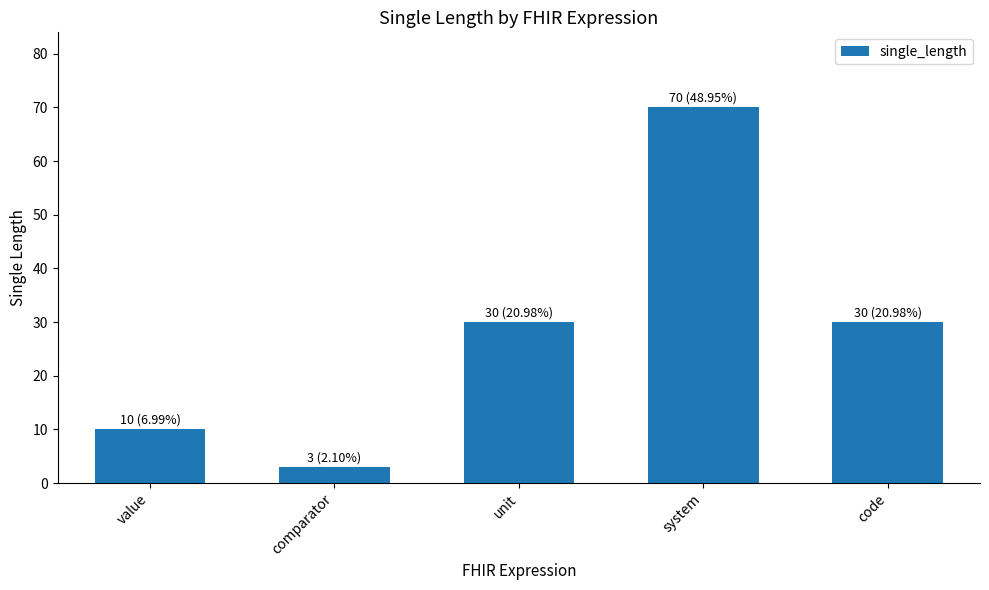

What is the label of the 3rd bar from the right?

unit